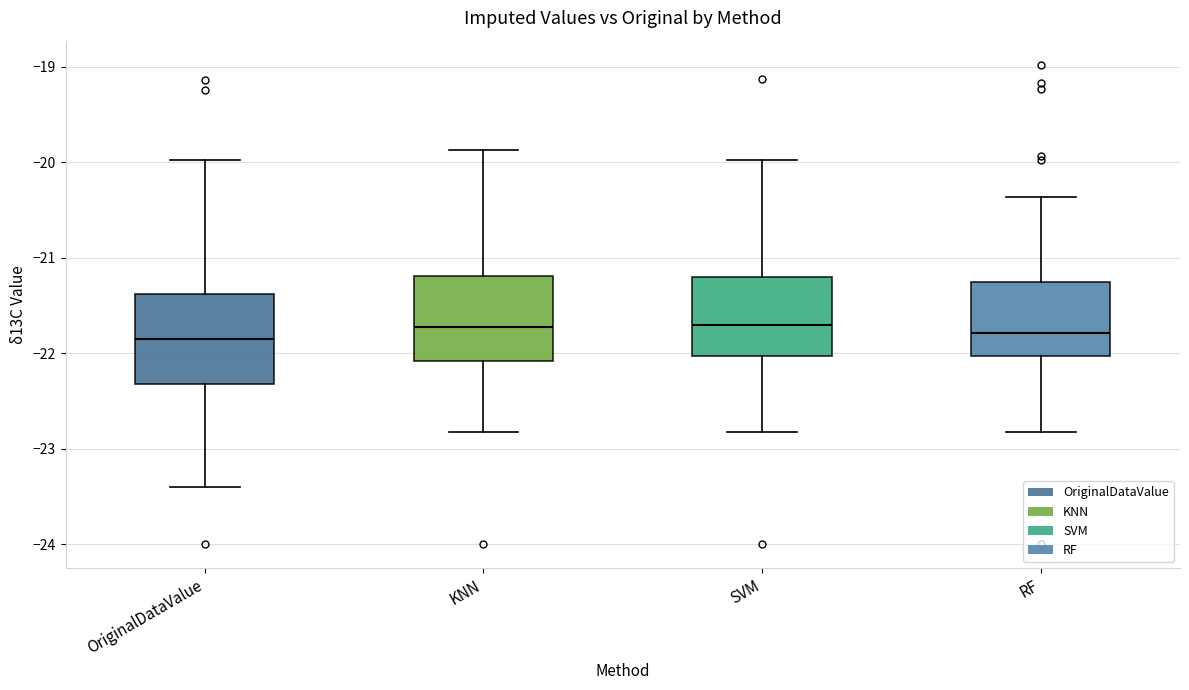

Where does the median line of the box for SVM sit on the y-axis? The values are not printed on the chart, so give them approximately, as read against the axis.

-21.7